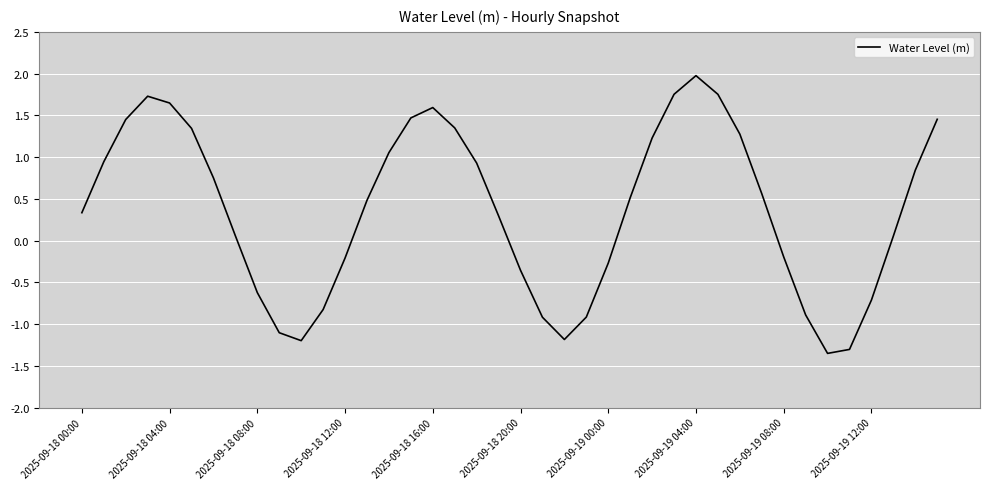

What is the maximum value shown in the chart?

2.0